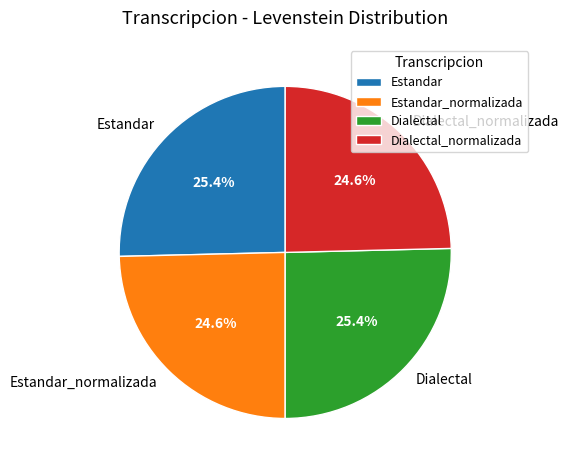

To the nearest percent, what is the average slice percentage?

25%